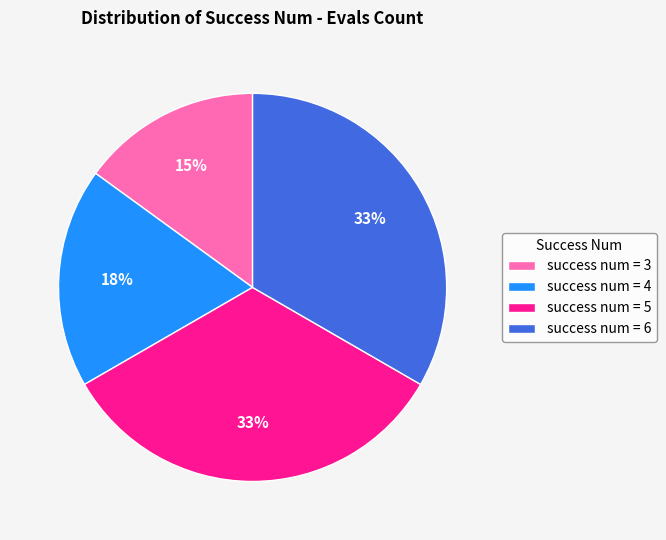

Does any single category account for the majority?

No